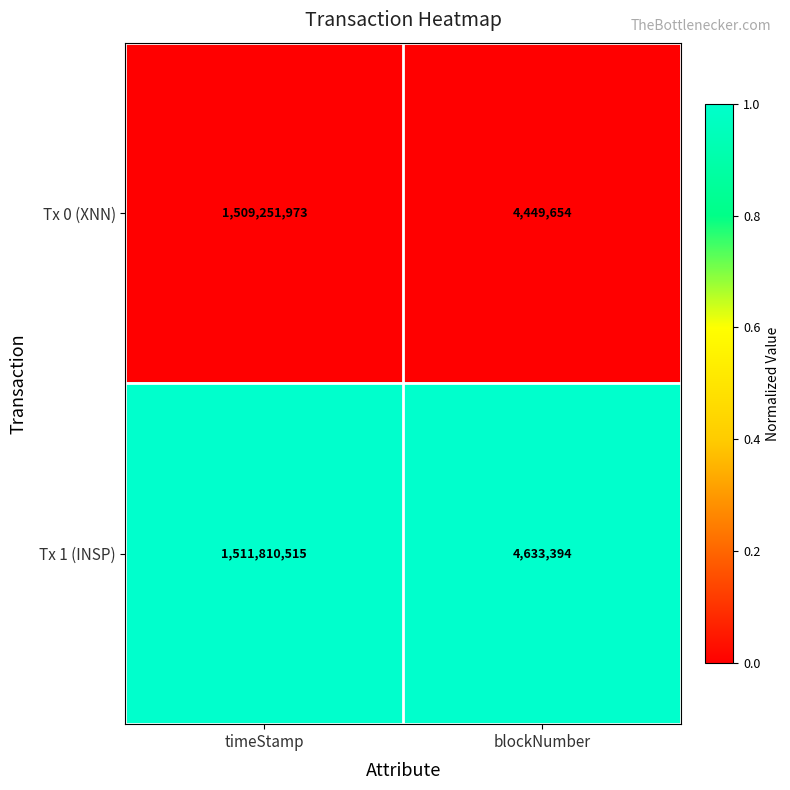

What is the difference between the highest and lowest values at blockNumber?

183740